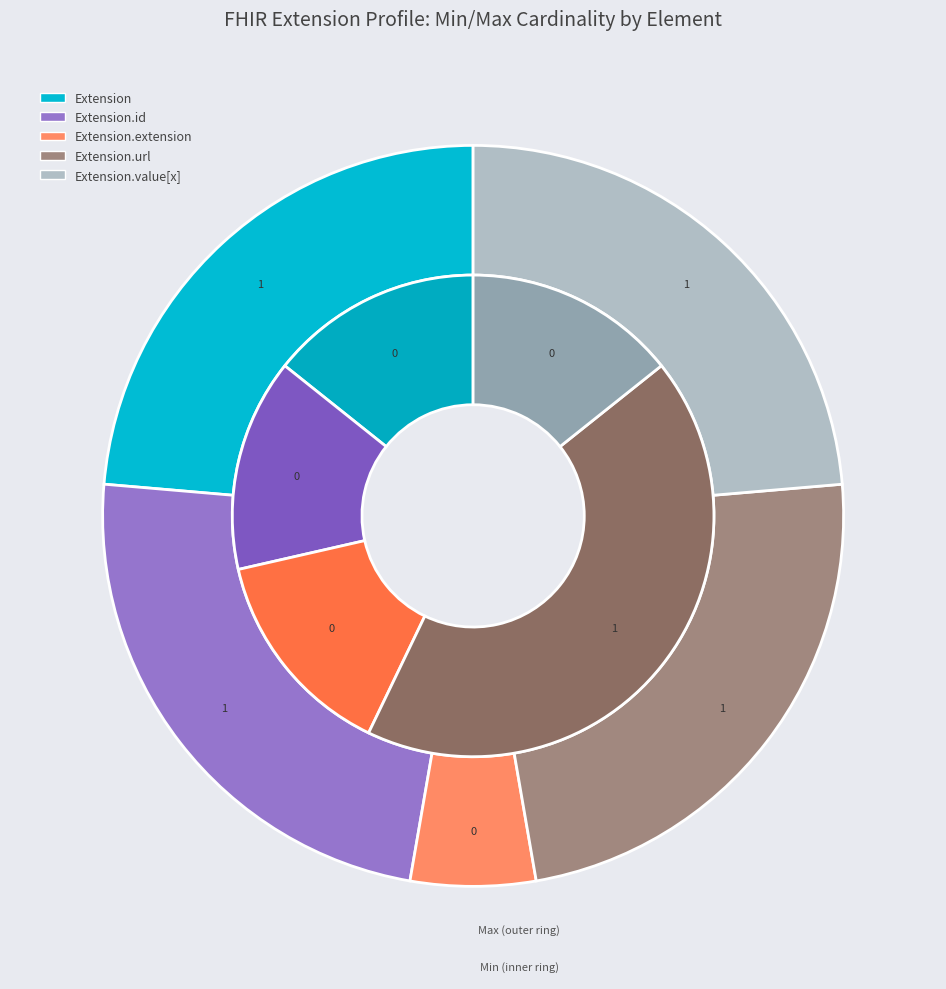

Is the sum of Extension.url and Extension.id greater than half?

Yes